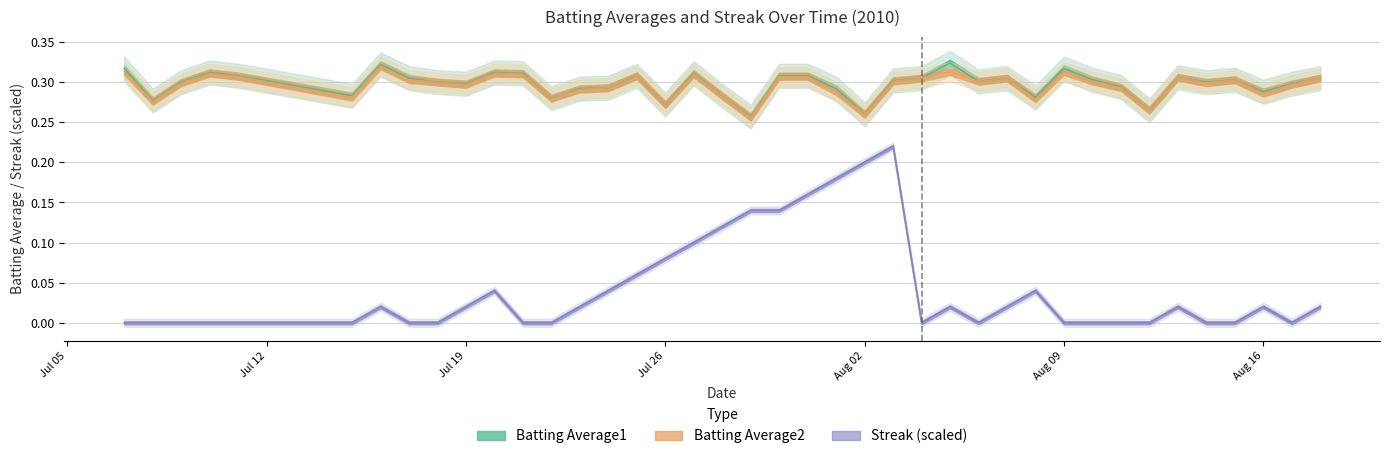

True or false: Batting Average2 and Batting Average1 intersect in this chart.

False